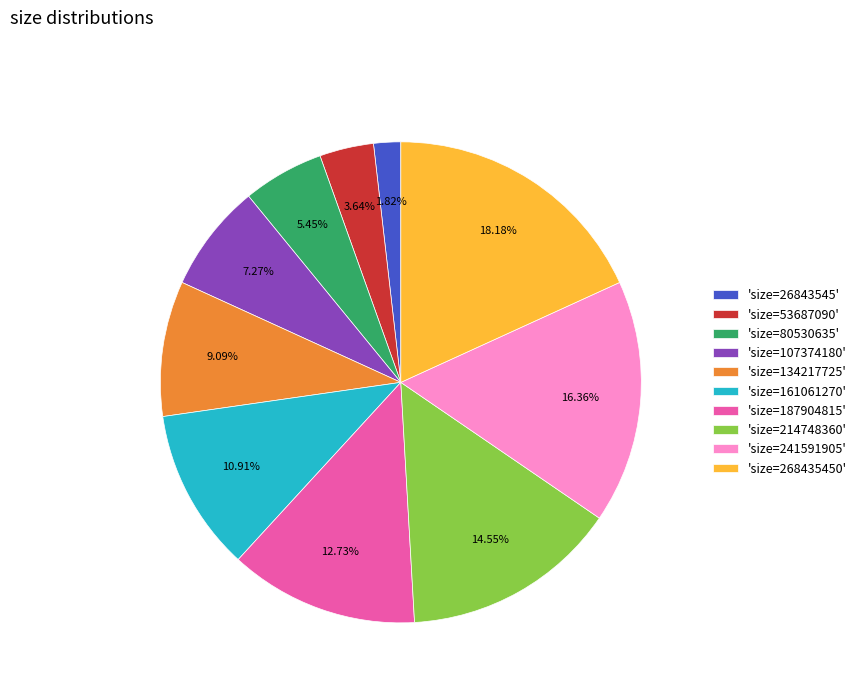

Is 'size=26843545' the majority of the pie?

No